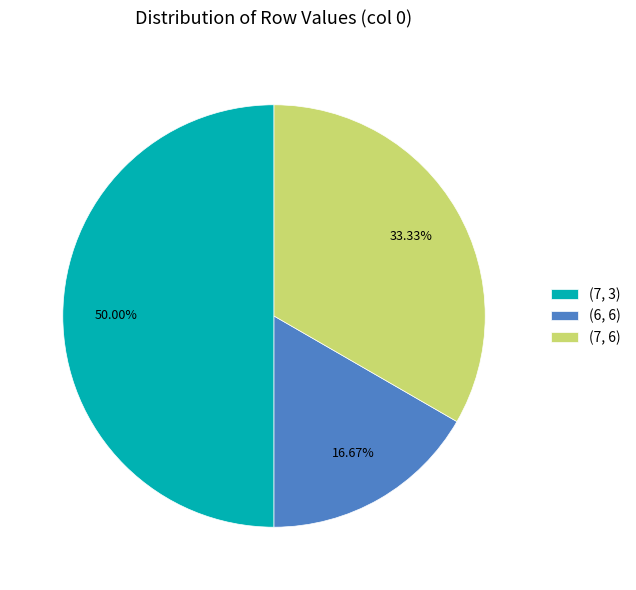

To the nearest percent, what is the average slice percentage?

33%